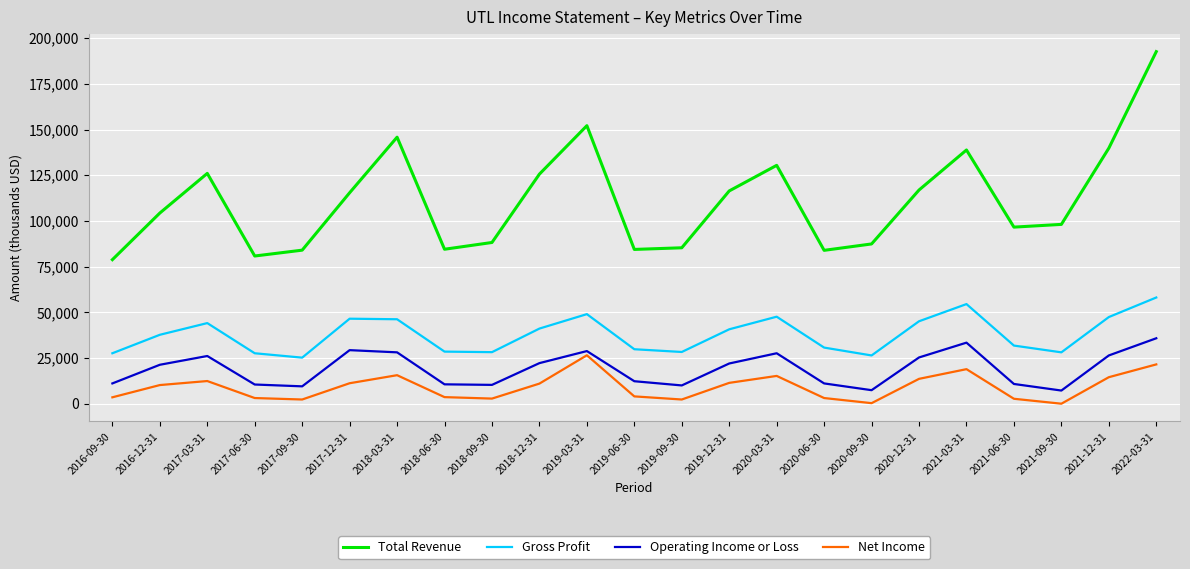

The value of Total Revenue at 2016-12-31 is 104300. True or false?

True